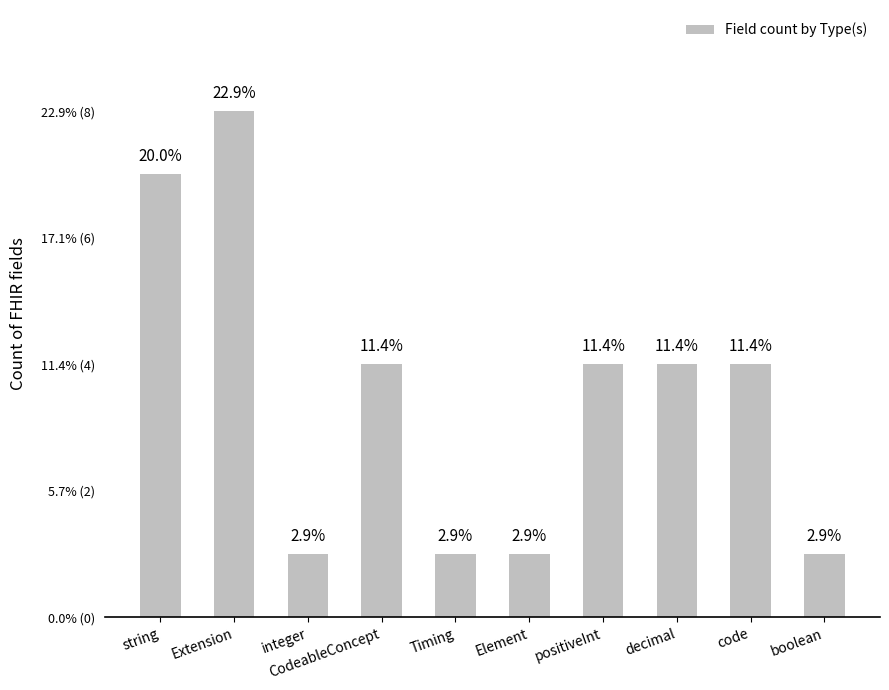

What is the difference between the maximum and second lowest values?

7